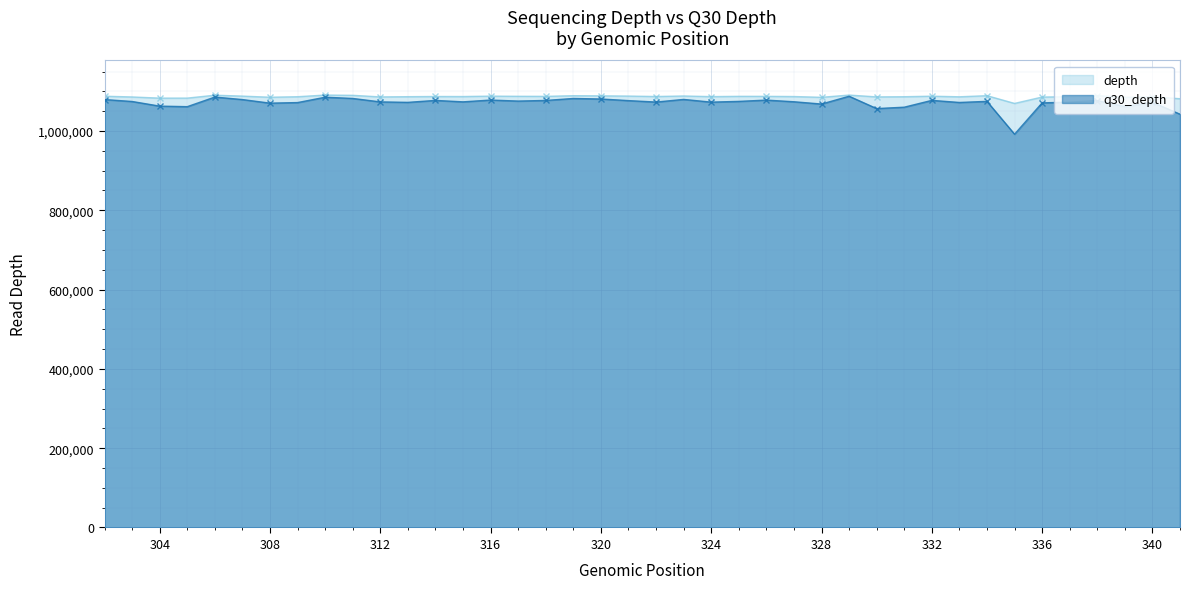

True or false: q30_depth and depth intersect in this chart.

False